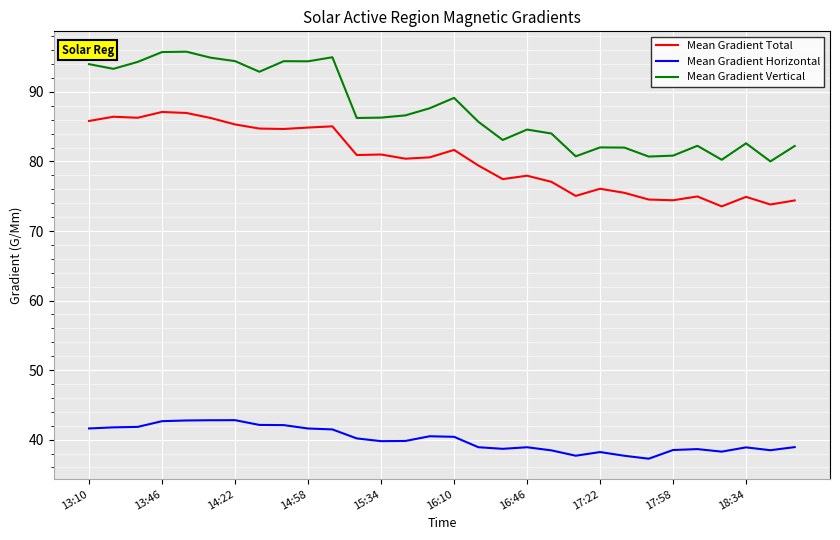

Is this an area chart (filled region under the line)?

No